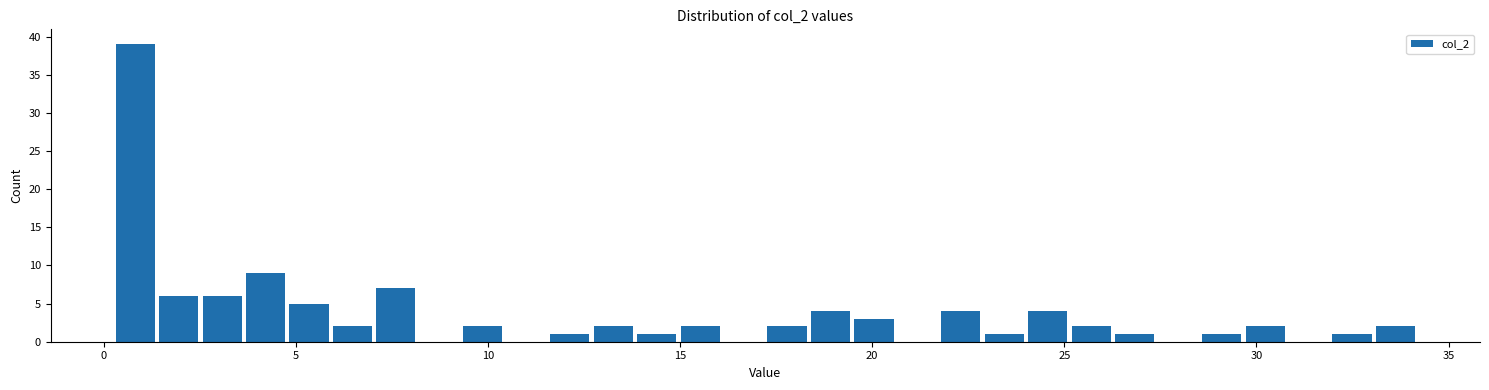

Read against the x-axis, roughly where is the centre of the tallest bar?

1.0